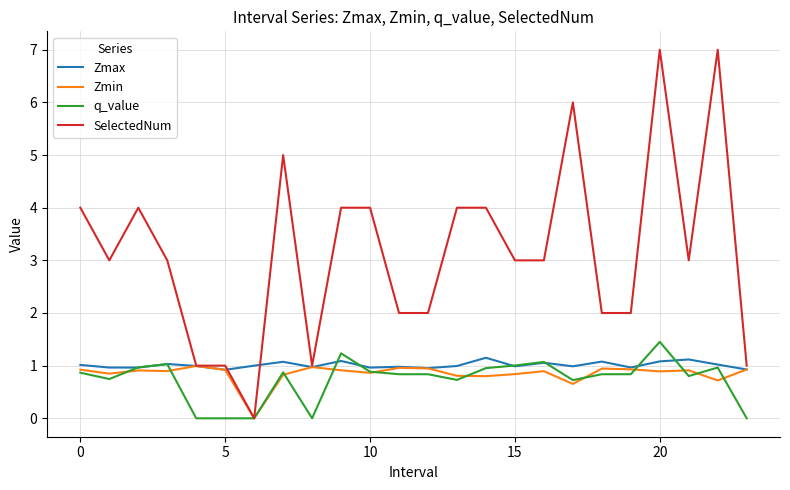

How many positive values does the Zmin series have?

23